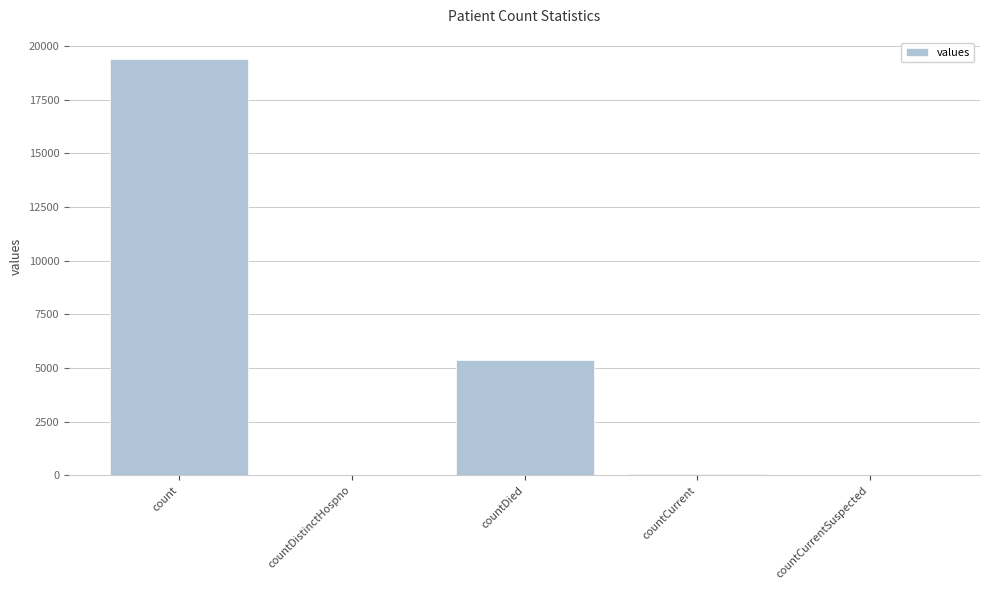

What is the maximum value shown in the chart?

19420